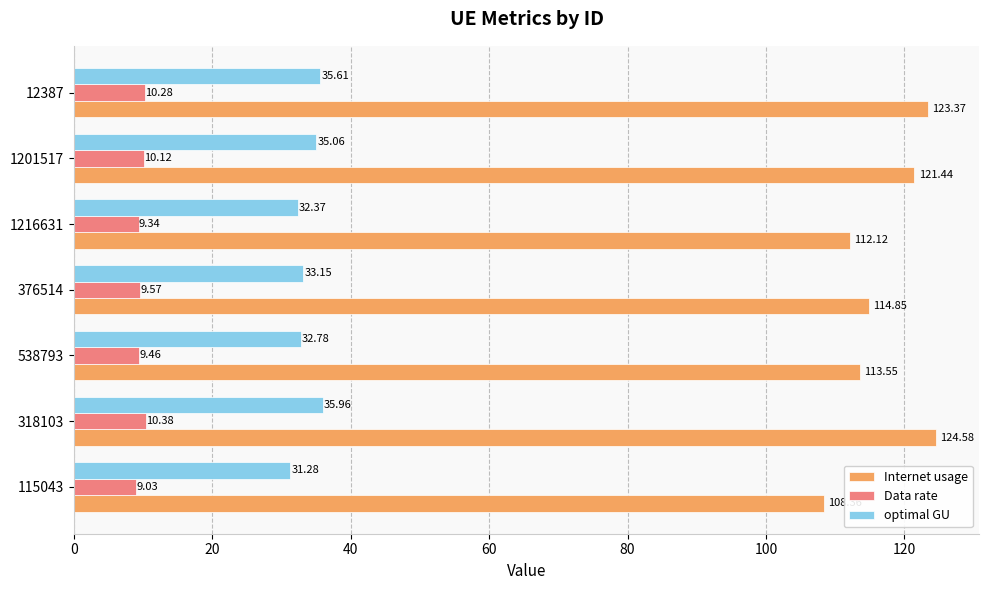

What is the difference between the second highest and second lowest values in the Internet usage series?

11.2